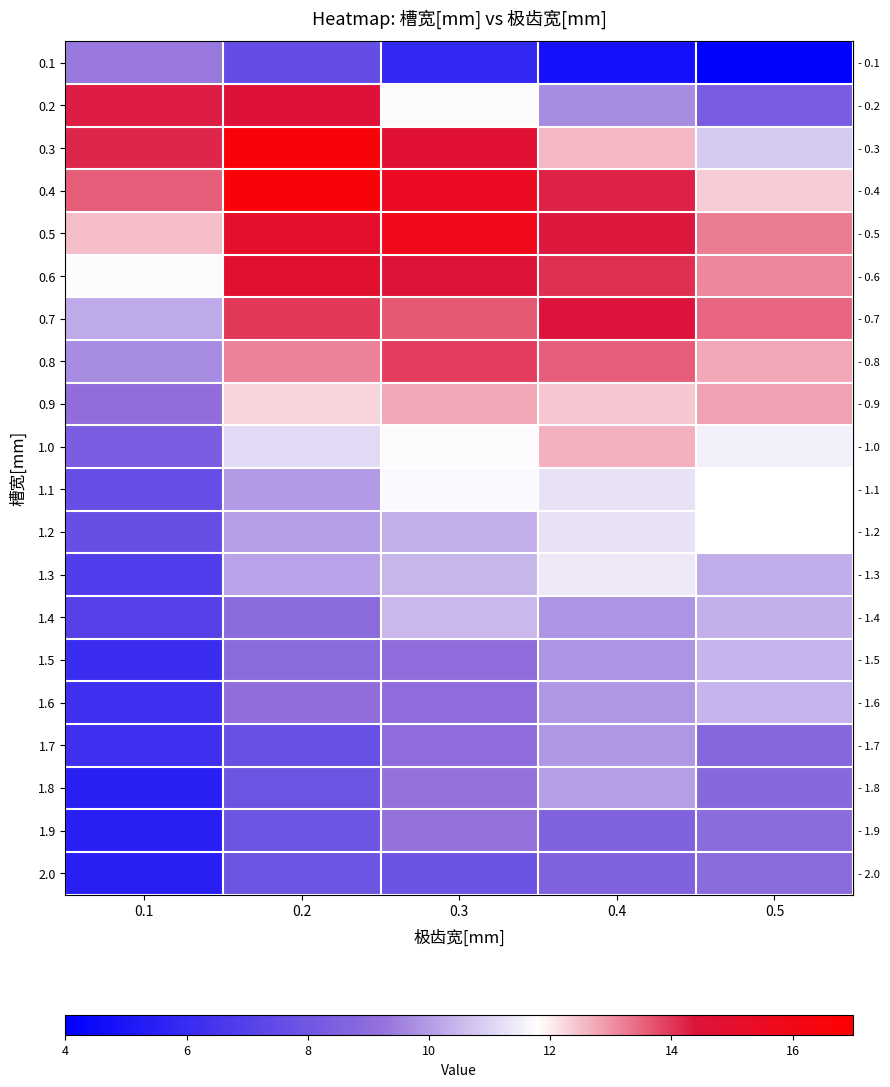

Reading right to left, what are all the values shown in this chart?

row_0: 4.1	4.8	5.9	7.6	9.4
row_1: 8.3	9.7	11.8	14.6	14.3
row_2: 10.8	12.6	14.8	16.6	14.2
row_3: 12.4	14.2	15.5	16.6	13.6
row_4: 13.2	14.3	15.8	15.1	12.5
row_5: 13.1	14.1	14.5	14.9	11.7
row_6: 13.5	14.4	13.6	14.0	10.3
row_7: 12.8	13.6	13.9	13.2	9.7
row_8: 12.8	12.4	12.8	12.2	9.1
row_9: 11.5	12.7	11.7	11.1	8.3
row_10: 11.8	11.3	11.7	10.0	7.6
row_11: 11.8	11.3	10.4	10.1	7.7
row_12: 10.3	11.4	10.5	10.1	6.9
row_13: 10.4	9.9	10.5	9.0	7.1
row_14: 10.4	9.9	9.0	8.9	6.1
row_15: 10.4	9.9	9.1	9.1	6.2
row_16: 8.8	9.9	9.1	7.7	6.3
row_17: 8.8	10.1	9.3	7.9	5.5
row_18: 8.9	8.5	9.3	7.9	5.5
row_19: 9.0	8.6	7.9	7.9	5.5